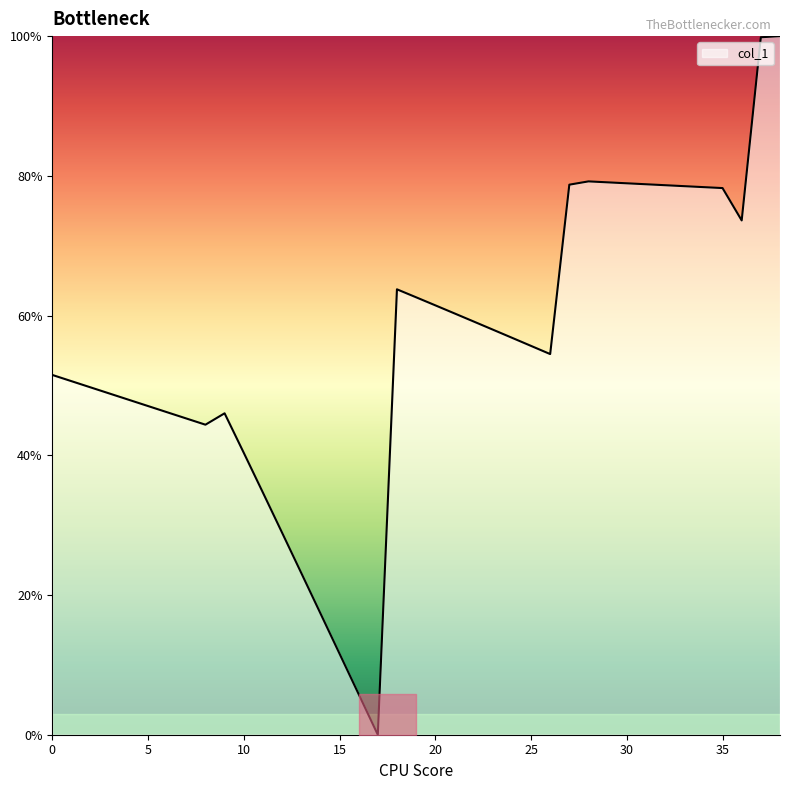

What is the difference between the maximum and minimum values?

100.0